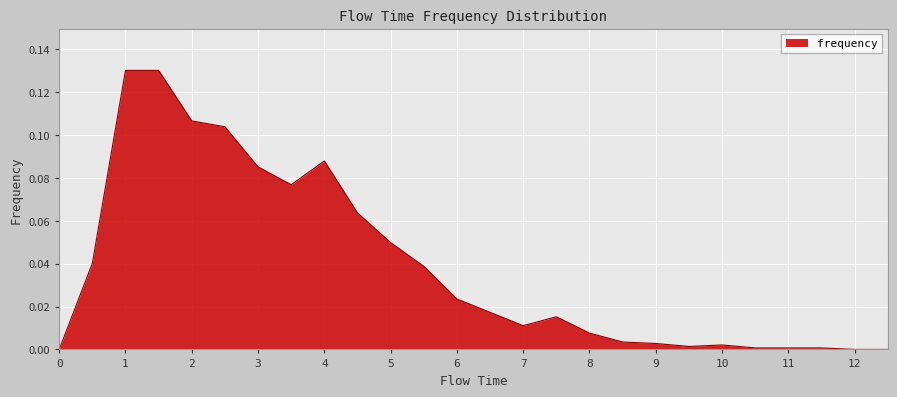

How many lines are shown in the chart?

1